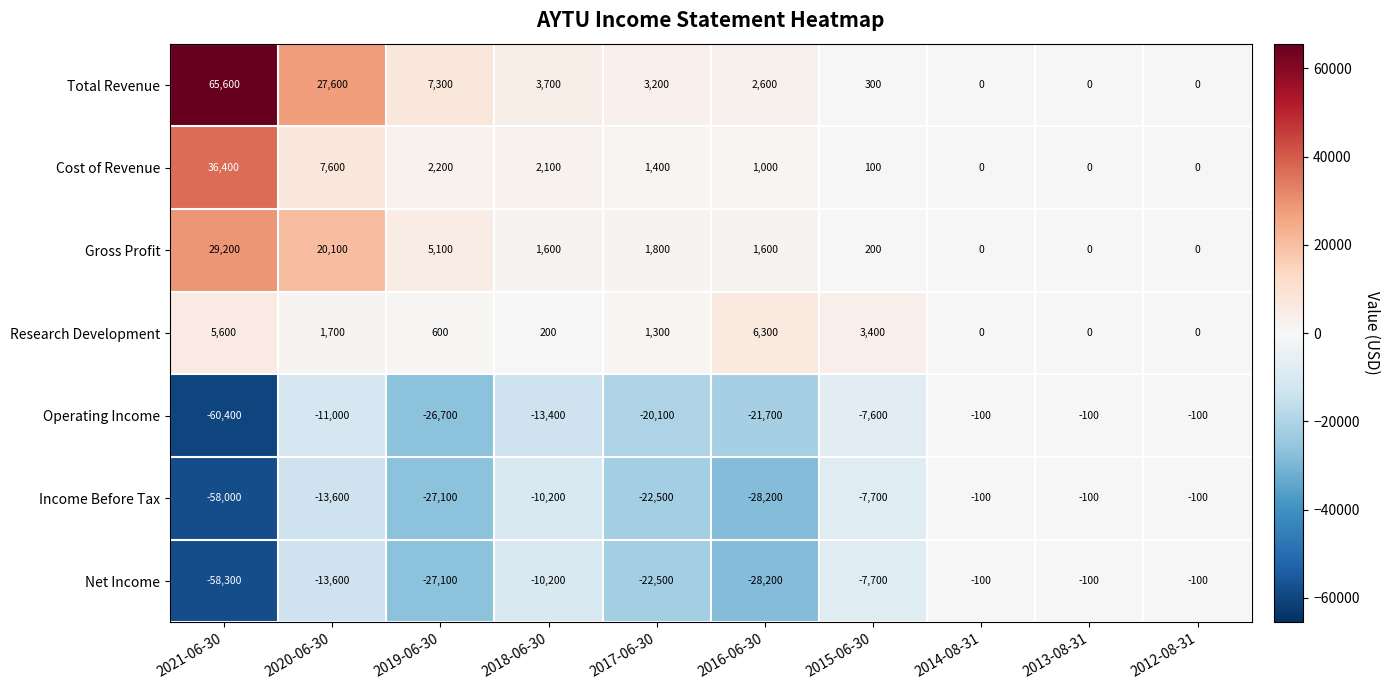

True or false: Gross Profit has a value of -16968 at 2013-08-31.

False